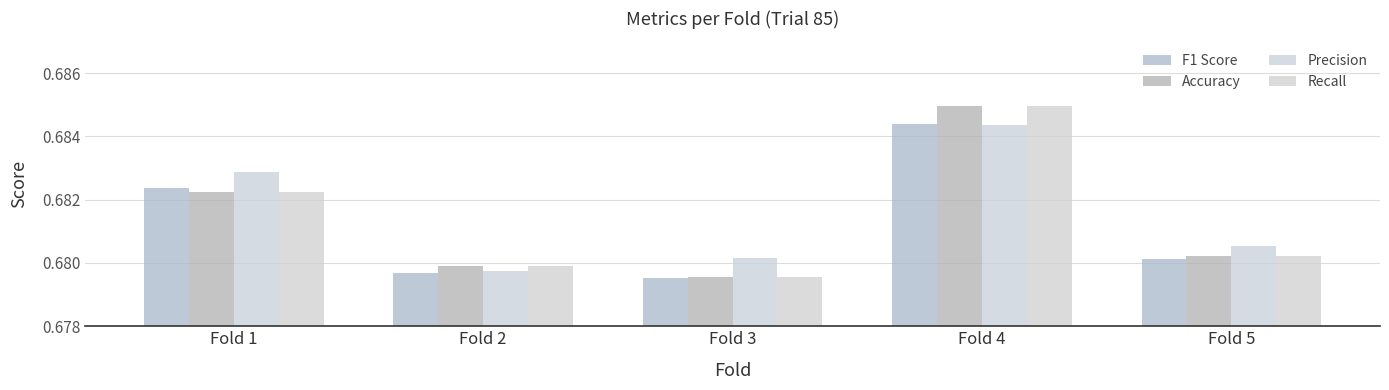

At which category is the sum across all series the highest?

Fold 4